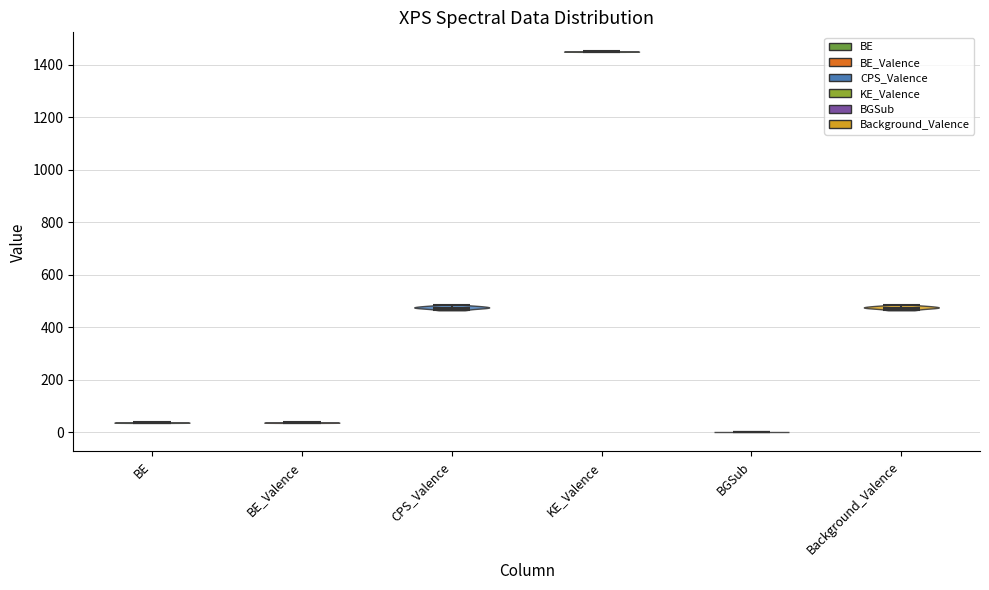

What is the highest point the violin for Background_Valence reaches on the y-axis? The values are not printed on the chart, so give them approximately, as read against the axis.

480